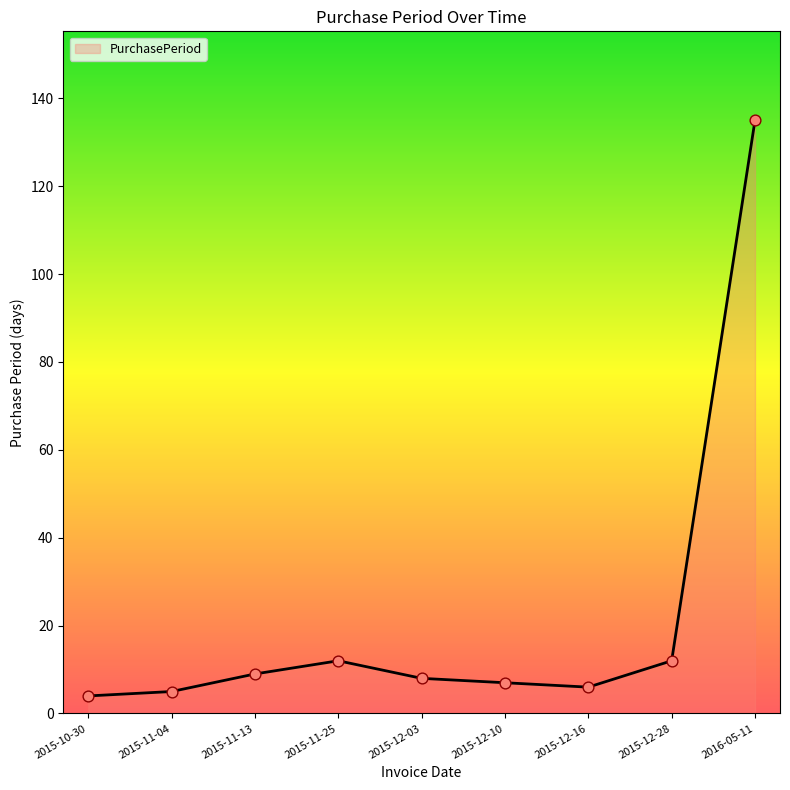

What is the ratio of the value at 2015-11-25 to the value at 2015-11-04?

2.4